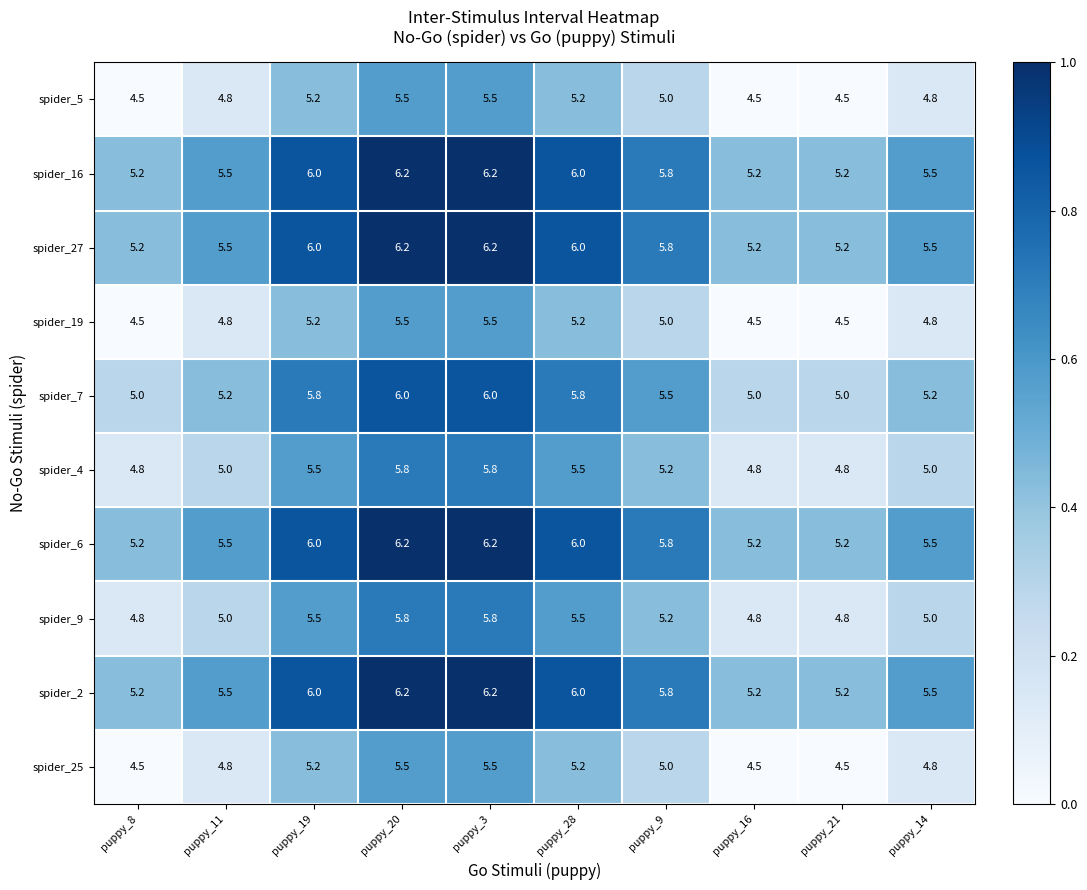

Read the spider_6 value at puppy_14.

5.5